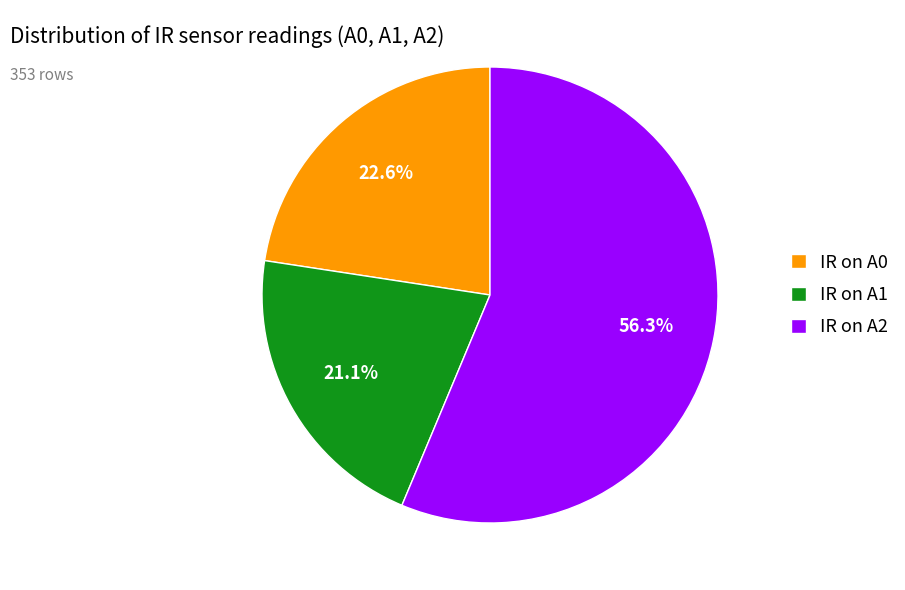

Which category accounts for the majority?

IR on A2